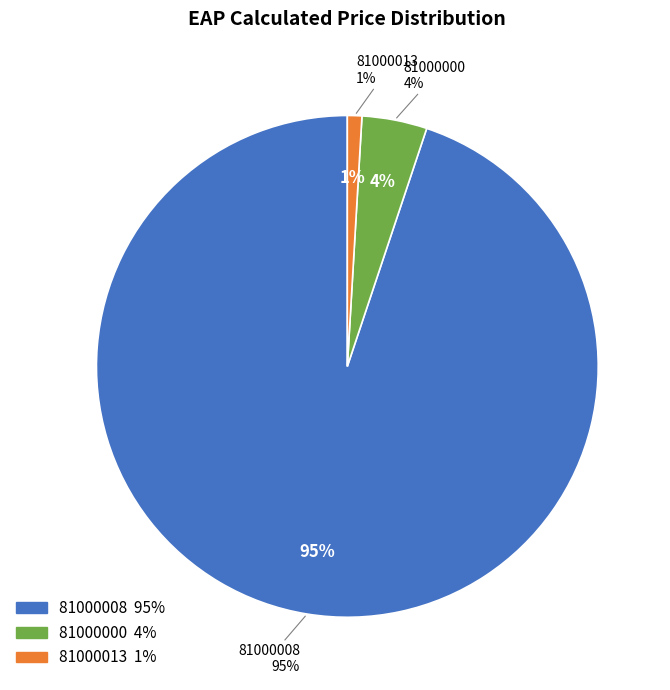

How many slices are in this pie chart?

3